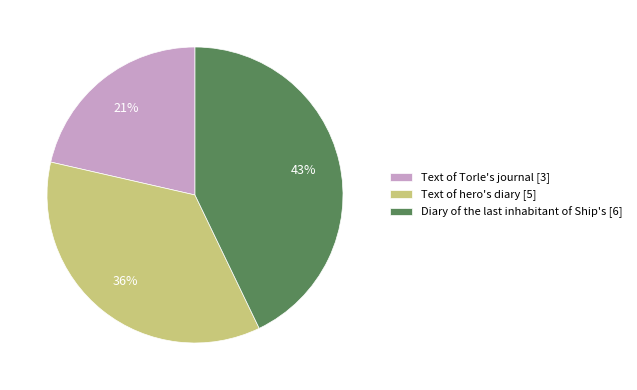

Which slice is the smallest?

Text of Torle's journal [3]